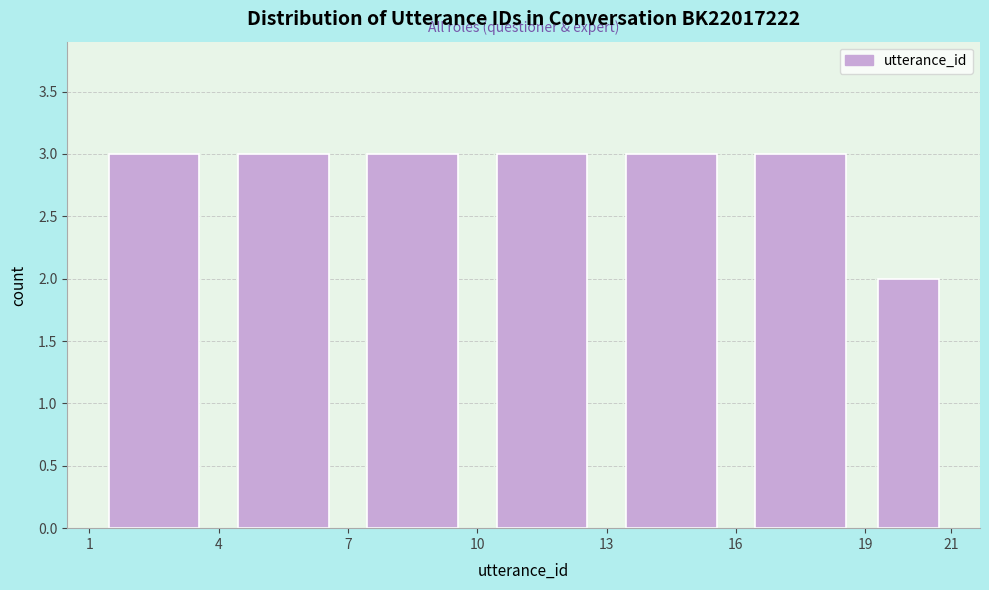

What is the height of the bar covering 4 to 7 on the x-axis? The values are not printed on the chart, so give them approximately, as read against the axis.

3